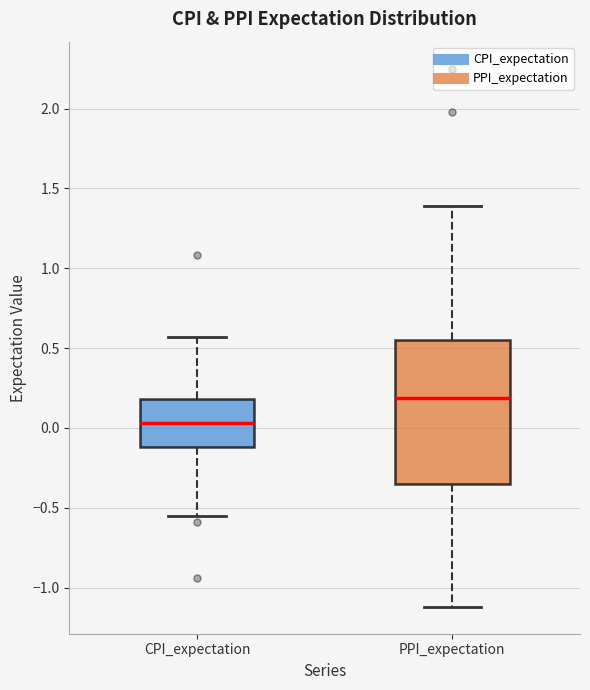

Comparing the boxes themselves (not the whiskers), which one is the tallest?

PPI_expectation